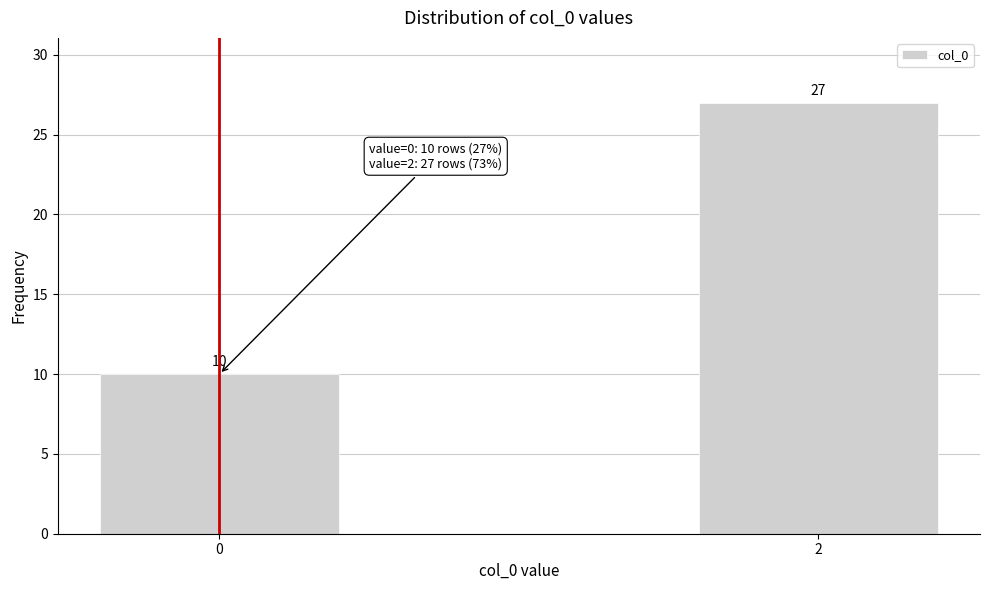

Reading left to right, extract all data points from this chart.

10	27